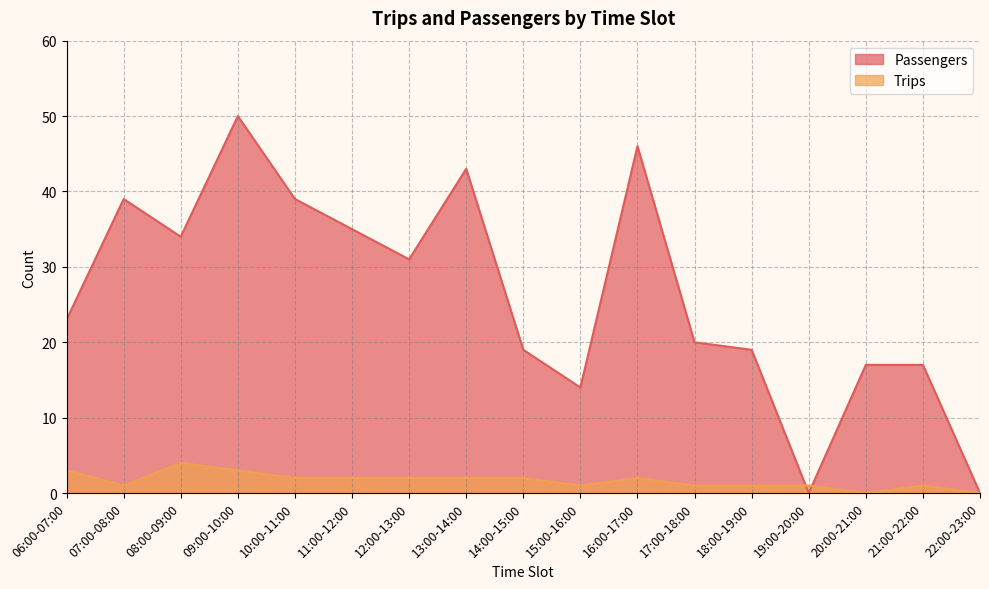

What is the maximum value for Passengers?

50